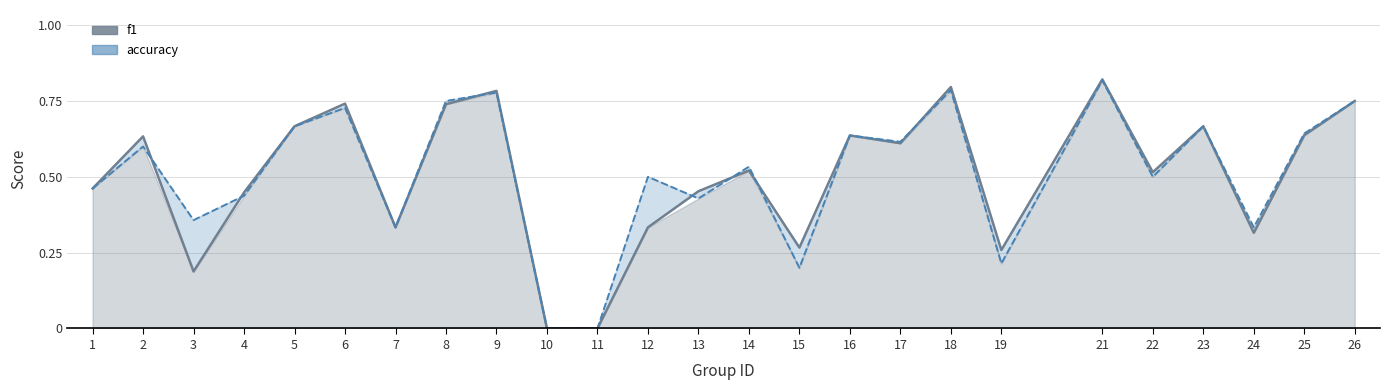

The value of f1 at 25 is 0.6. True or false?

True